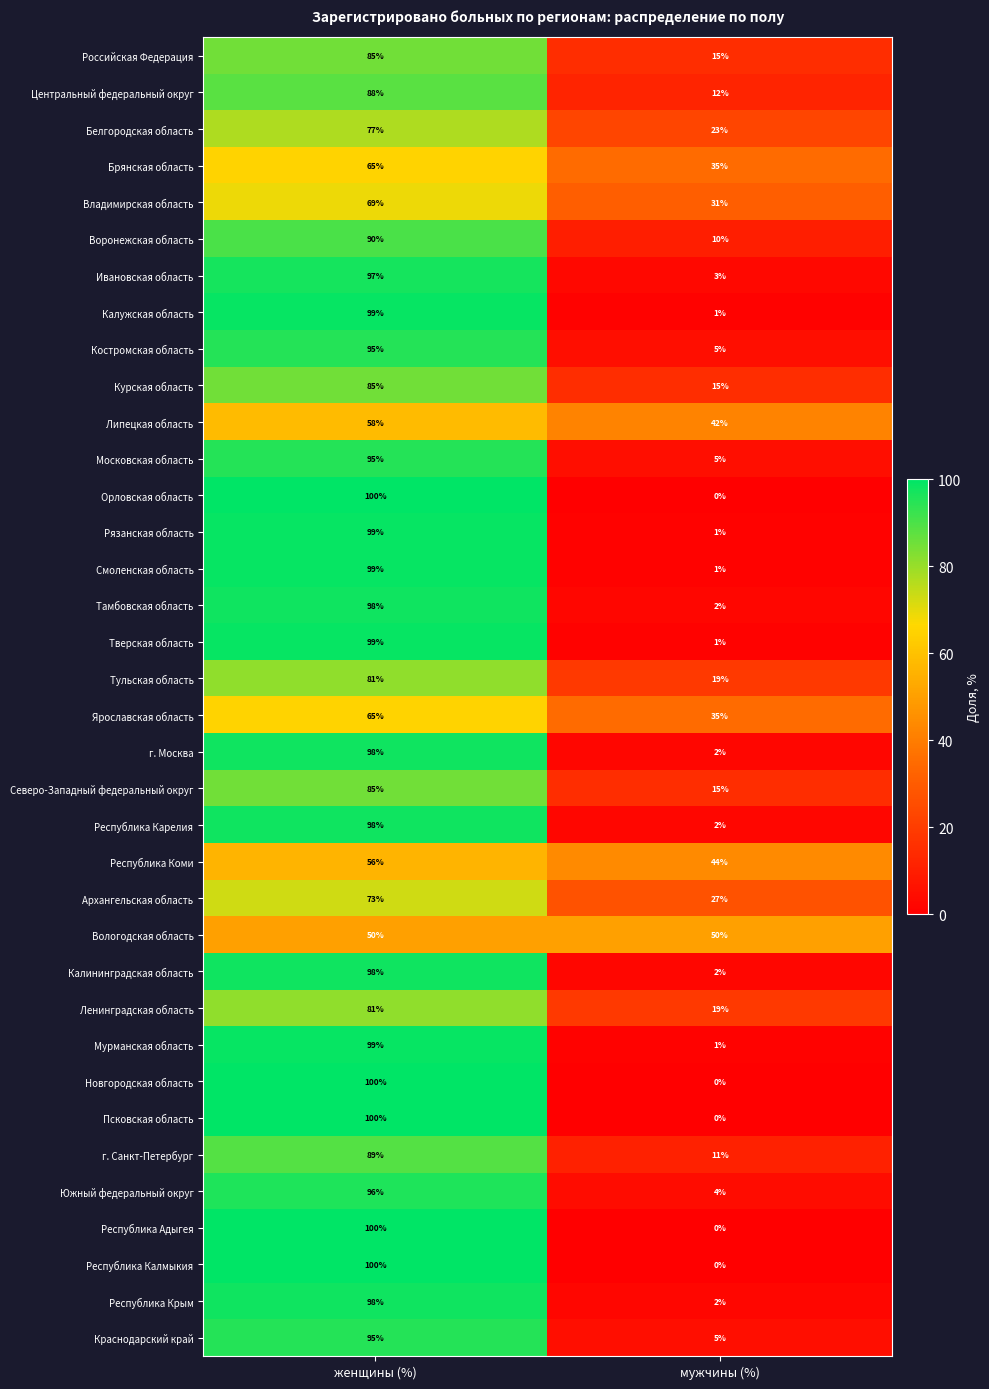

Which category has the lowest value across all series?

мужчины (%)